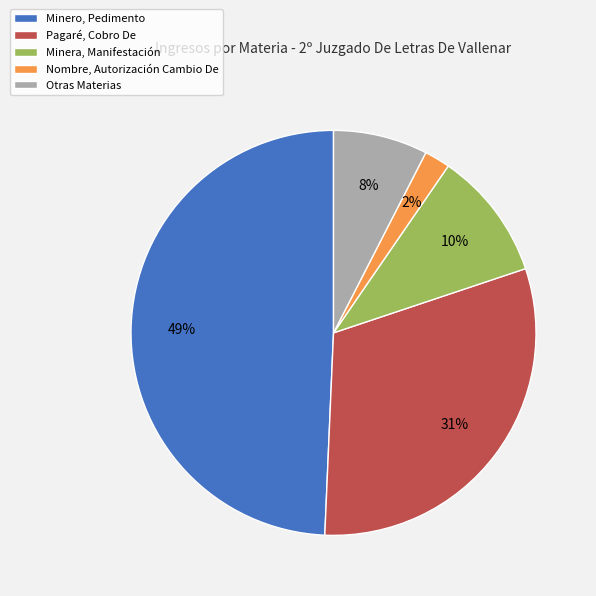

Which slice is the smallest?

Nombre, Autorización Cambio De